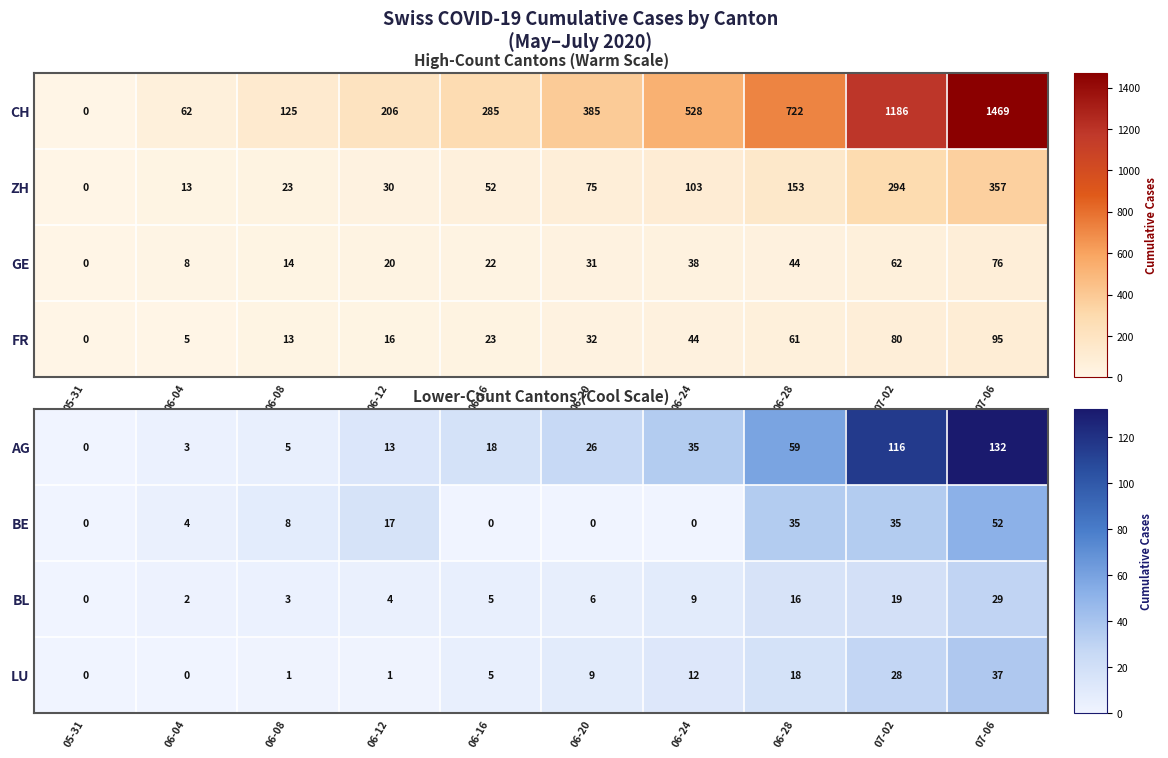

Rank the categories by AG value from highest to lowest.

07-06, 07-02, 06-28, 06-24, 06-20, 06-16, 06-12, 06-08, 06-04, 05-31